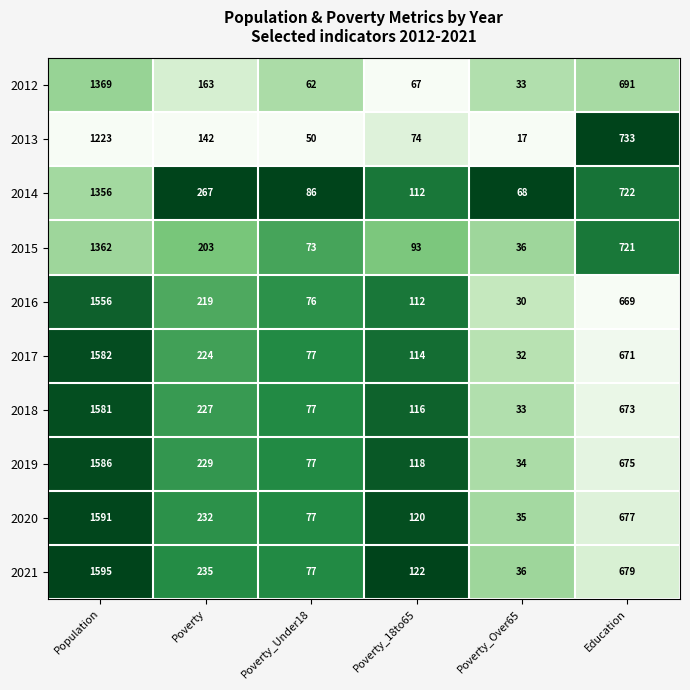

What is the greatest value displayed?

1595